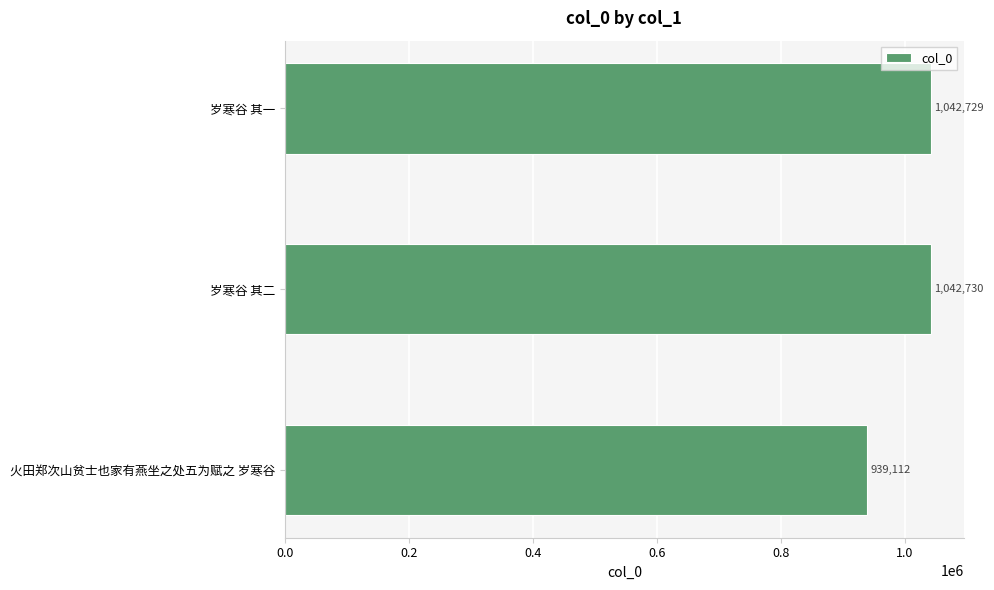

Rank the categories by value from highest to lowest.

岁寒谷 其二, 岁寒谷 其一, 火田郑次山贫士也家有燕坐之处五为赋之 岁寒谷